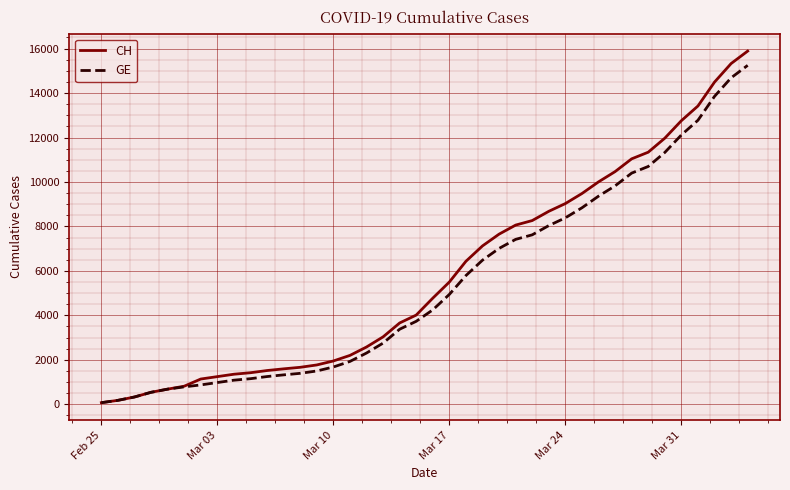

What is the maximum value for CH?

15888